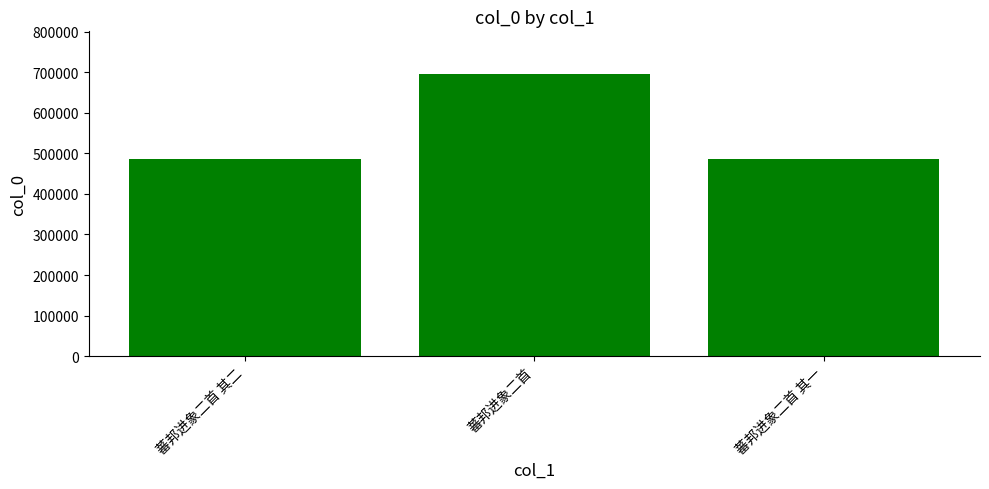

Is it true that the value at 蕃邦进象二首 其一 is 320806?

False